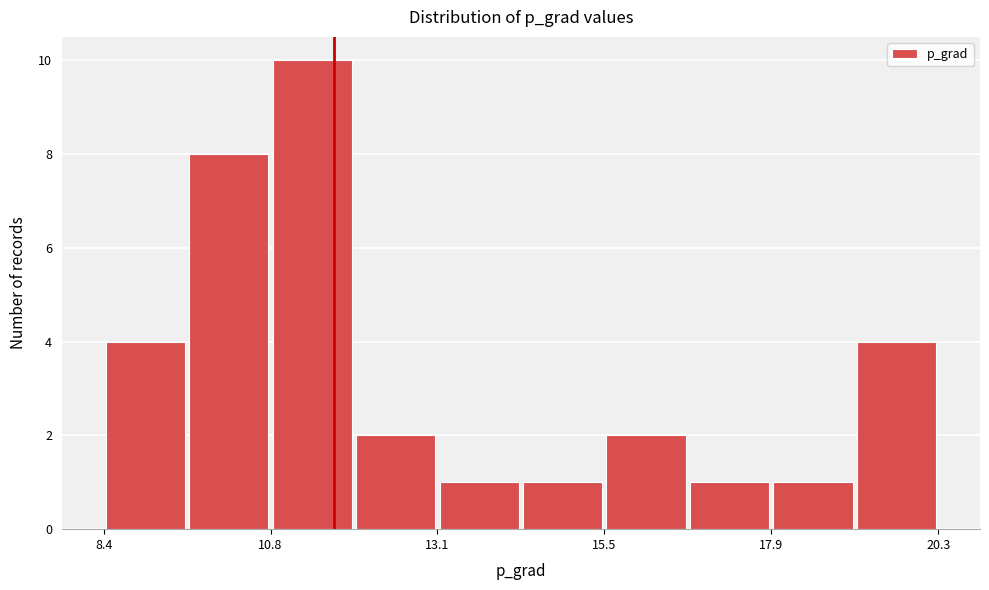

Read against the x-axis, roughly where is the centre of the tallest bar?

11.5